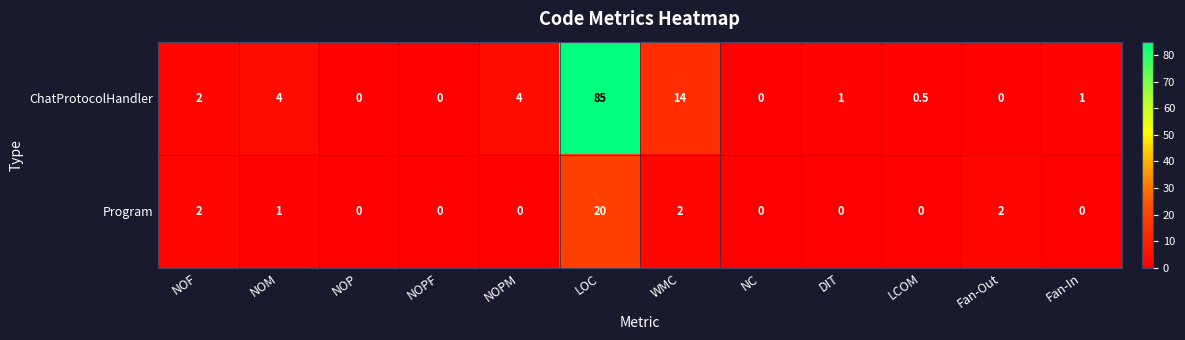

At LOC, list the series in order from smallest to largest.

Program, ChatProtocolHandler